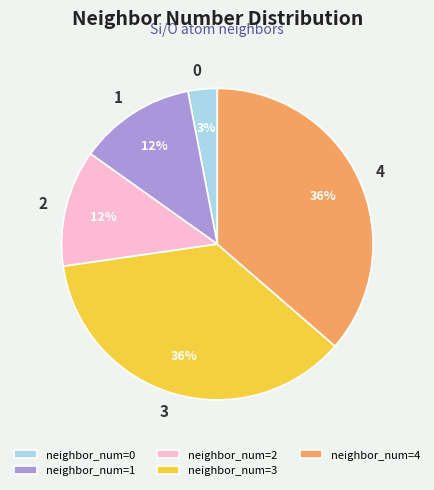

What percentage is the 0 slice, to the nearest percent?

3%